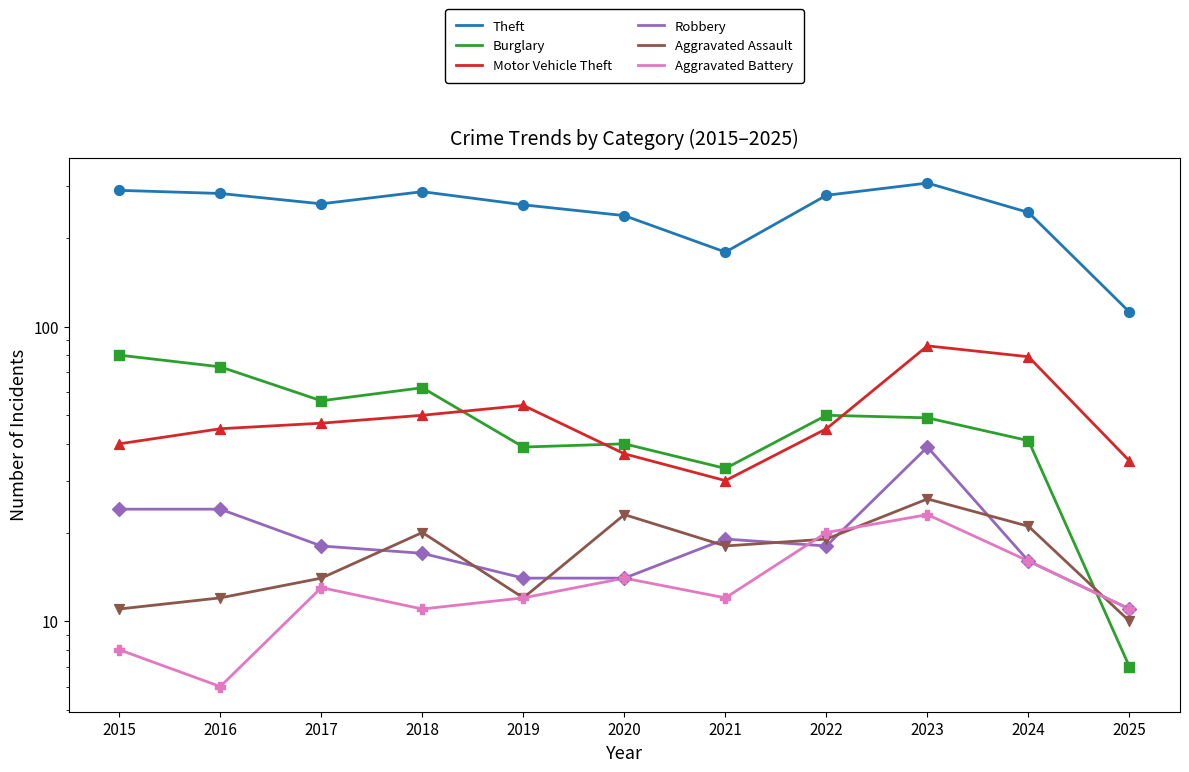

Is the value of Aggravated Battery at 2020 greater than the value of Robbery at 2017?

No